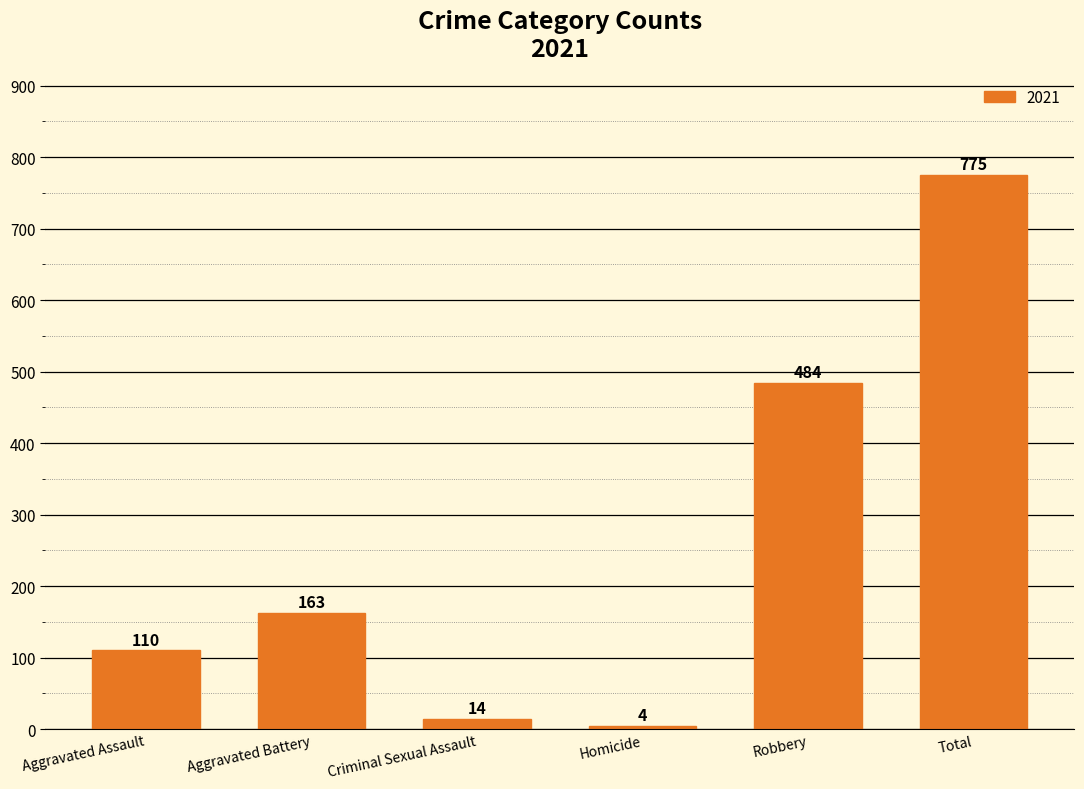

What is the sum of all values?

1550